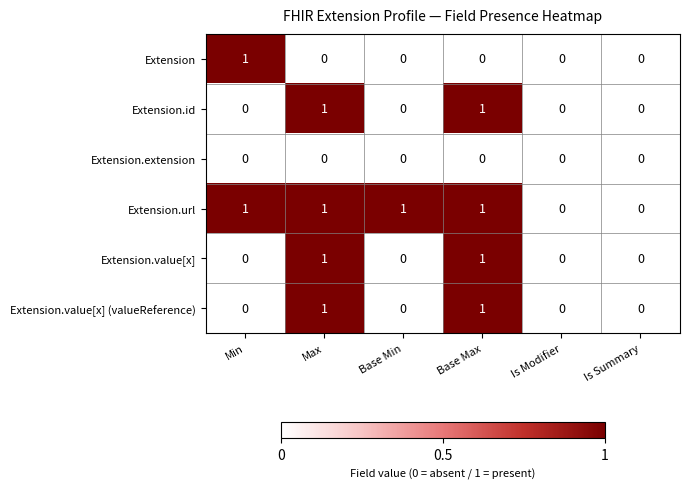

The value of Extension.extension at Max is 0. True or false?

True